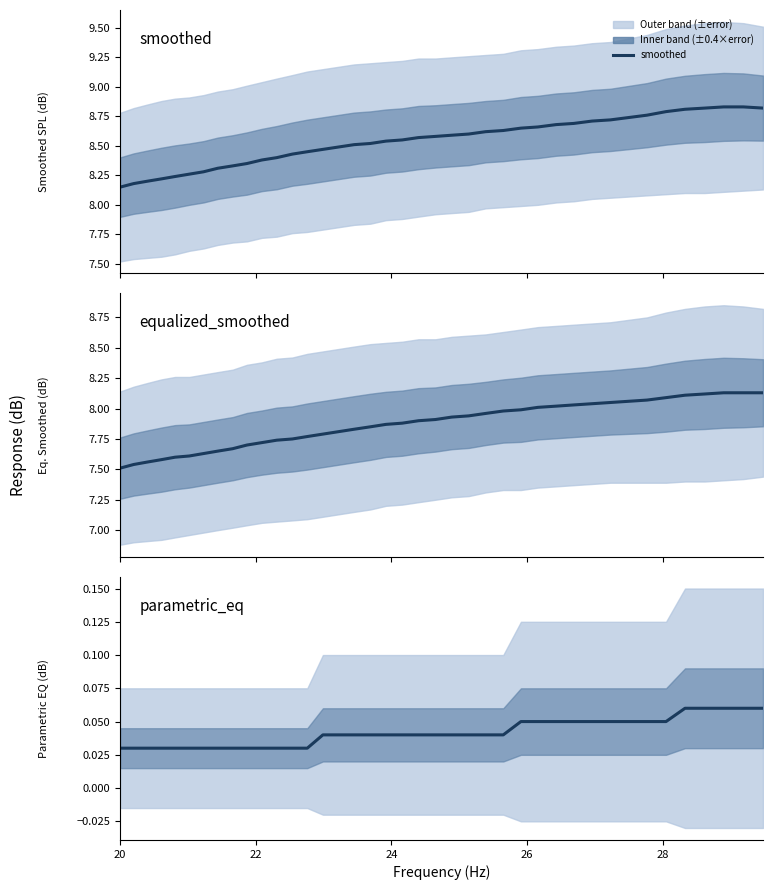

Is it true that smoothed equals 4.0 at 29?

False